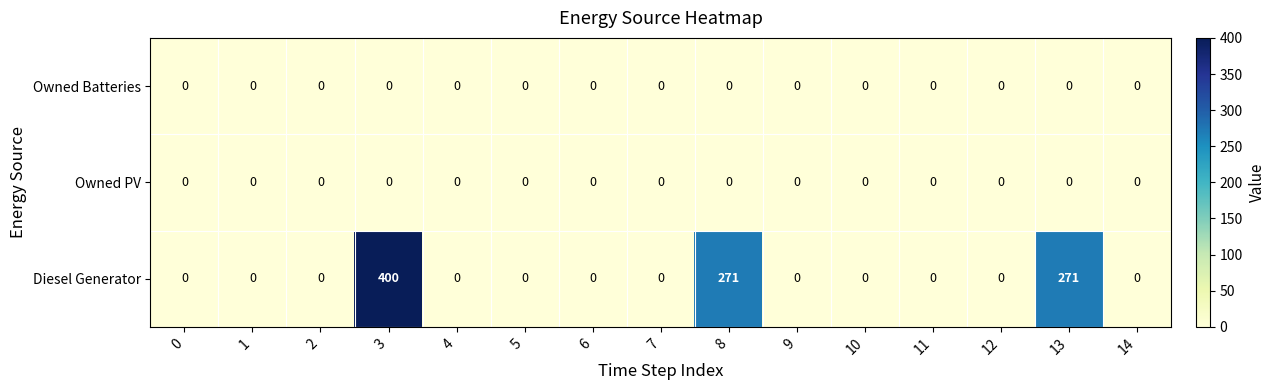

Which series has the widest spread of values?

Diesel Generator